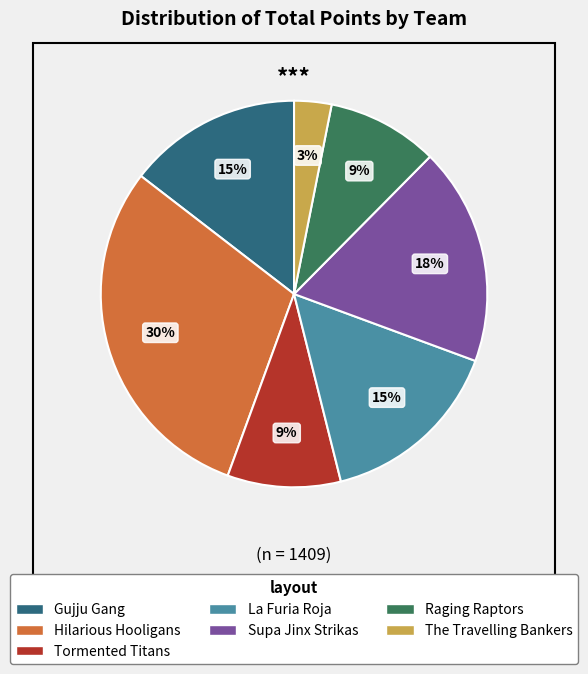

To the nearest percent, what is the difference between the largest and smallest slice percentages?

27%